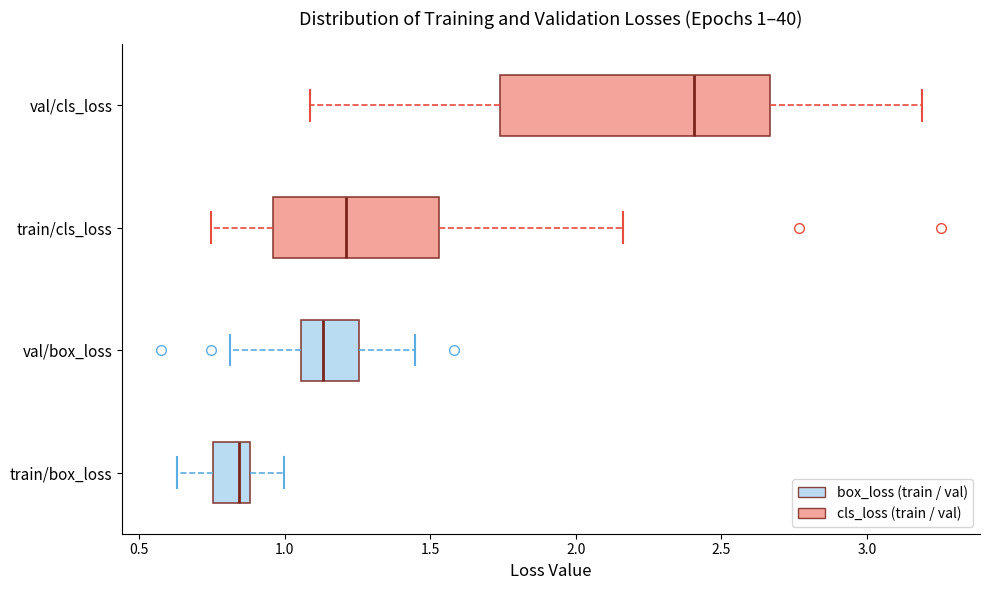

Which box's median line is the furthest to the right?

val/cls_loss